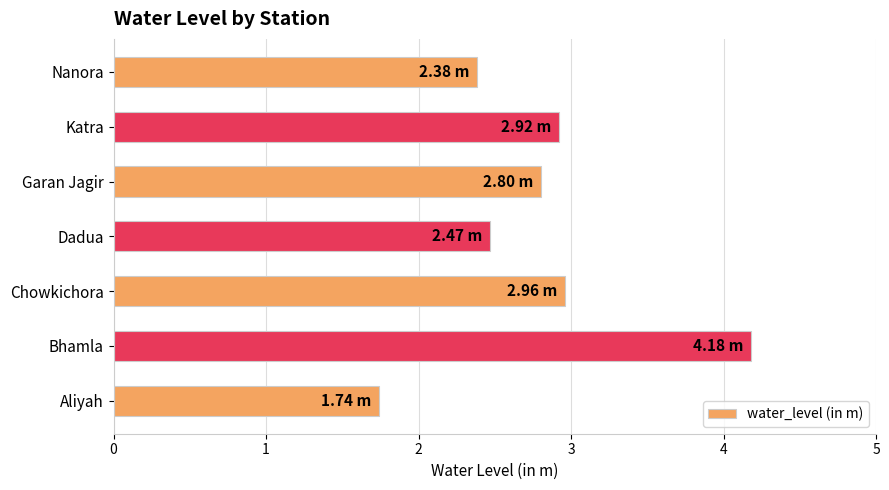

What is the change in value from Dadua to Garan Jagir?

+0.3